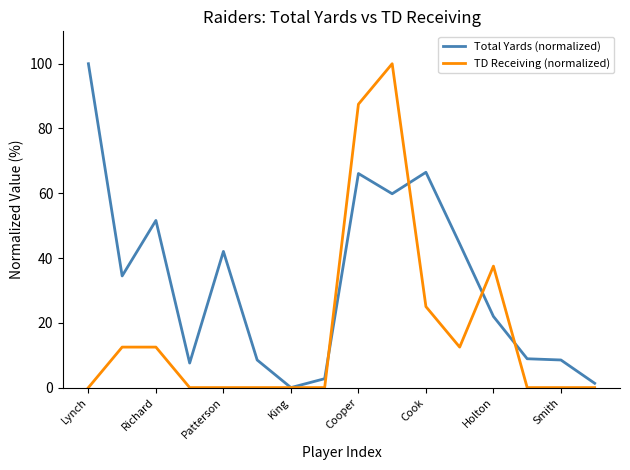

What is the maximum value for TD Receiving (normalized)?

100.0